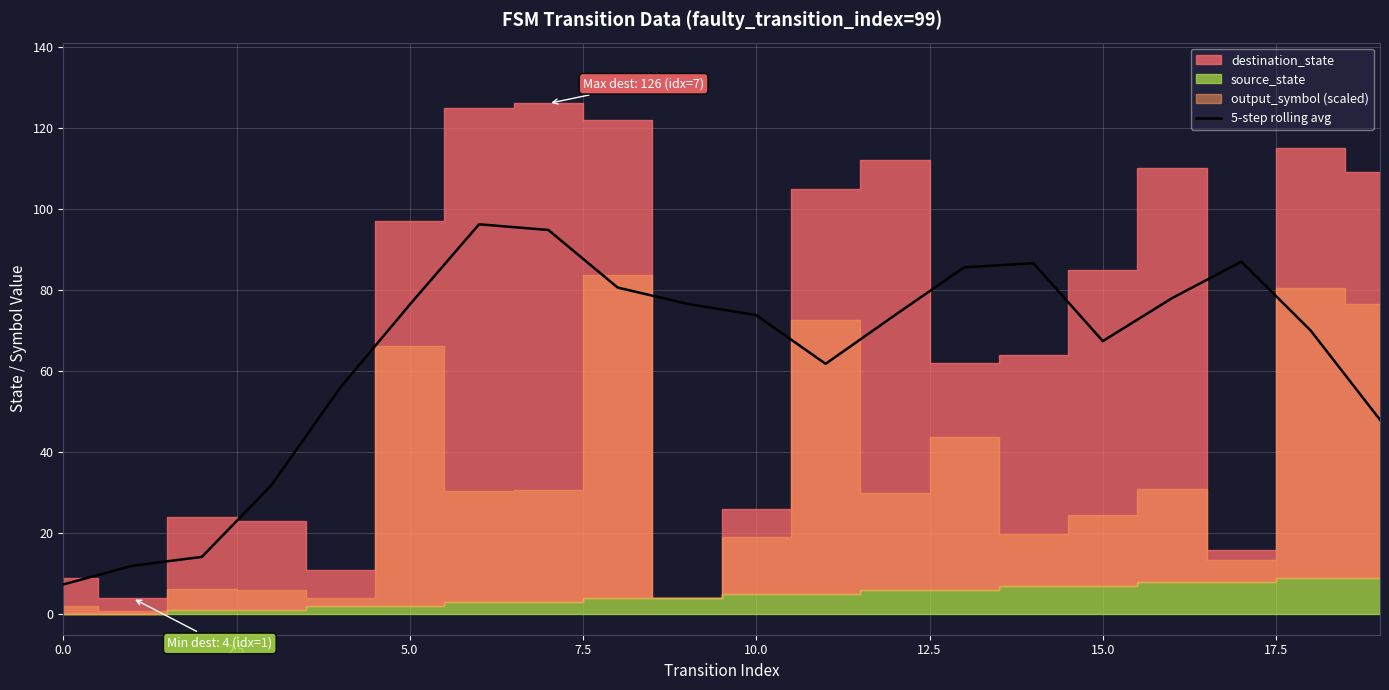

Is it true that 5-step rolling avg equals 18.2 at 5.0?

False